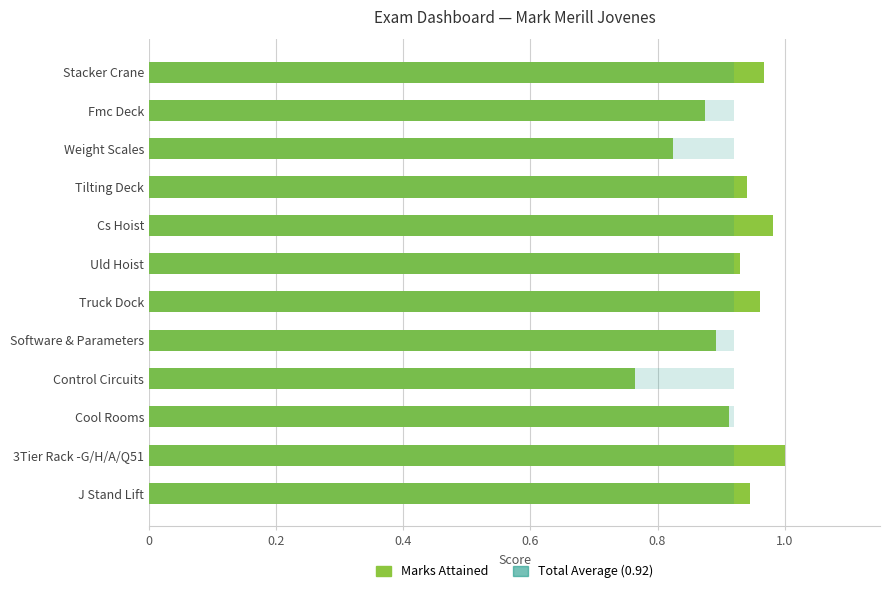

What are all the series names shown in the legend?

Marks Attained, Total Average (0.92)